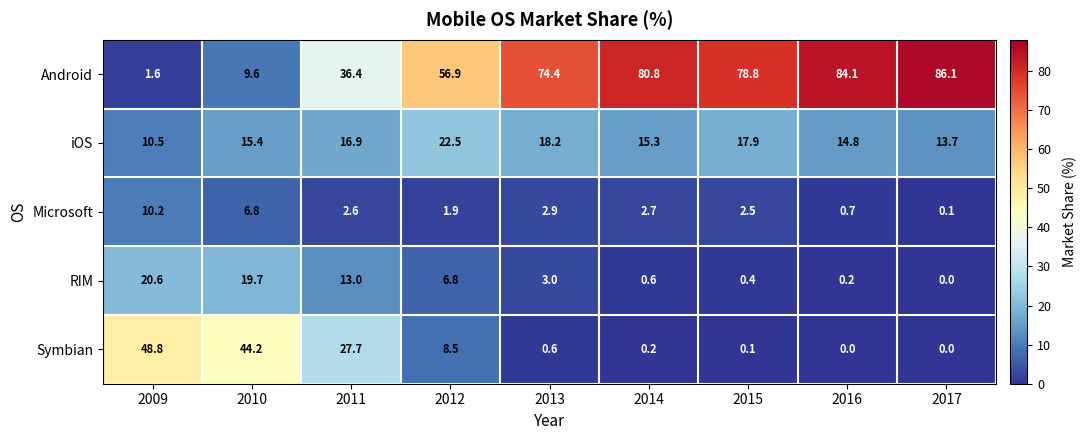

What is the approximate value of Symbian at 2011?

27.7